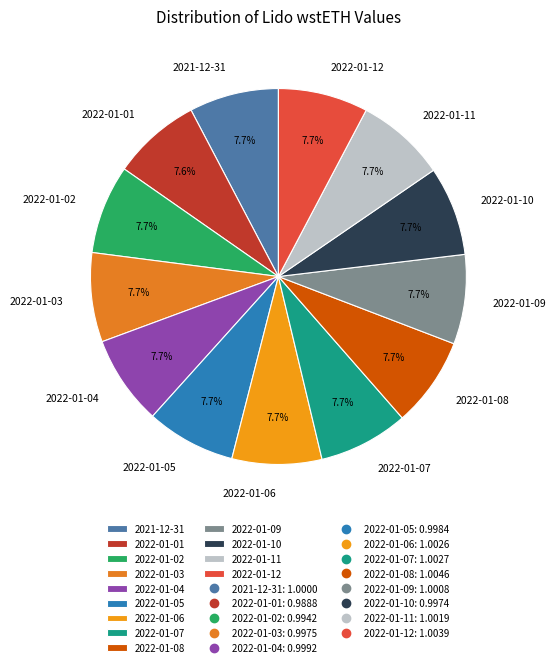

Count the number of slices in the pie.

13